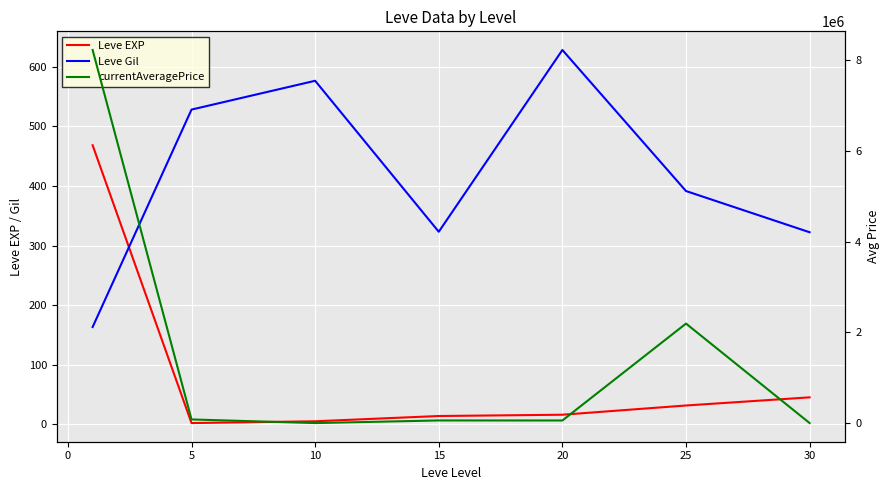

True or false: Leve Gil has more than 0 interior local peaks.

True